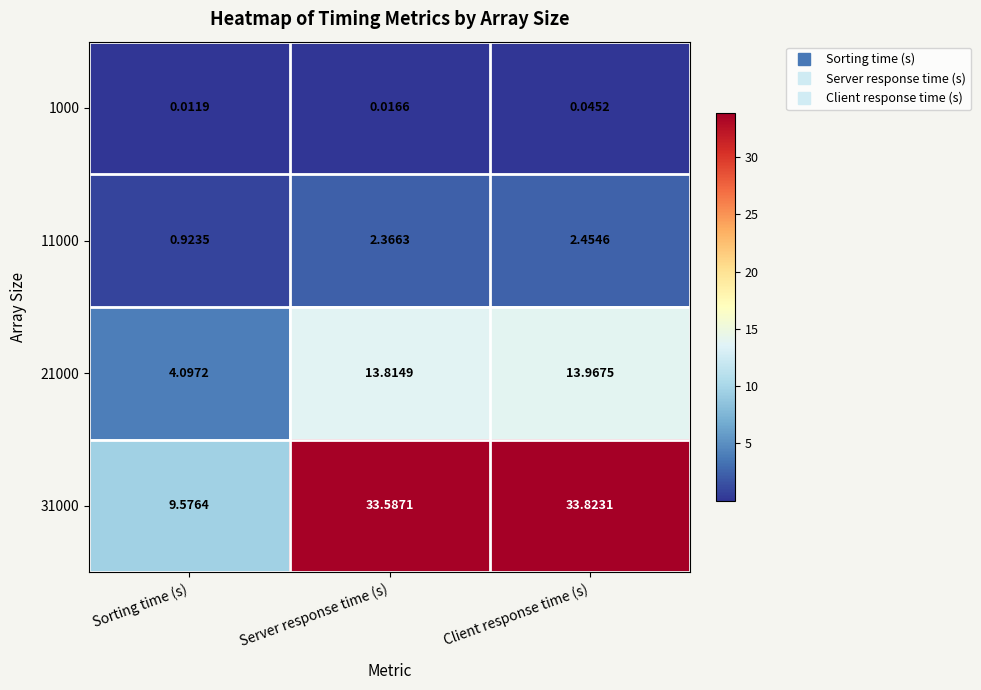

Which category has the highest value across all series?

Client response time (s)